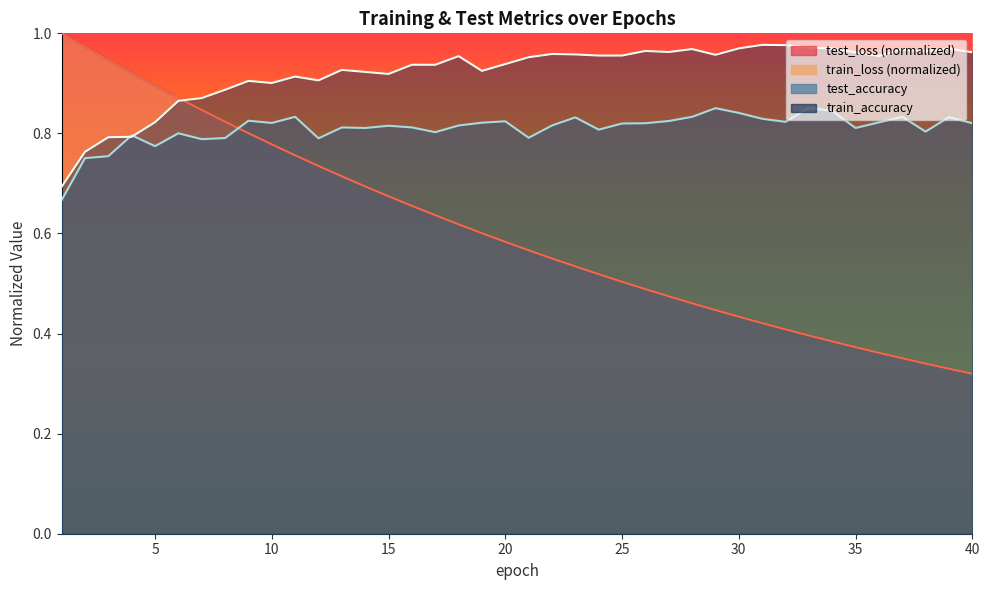

What is the sum of all test_loss values?

24.2